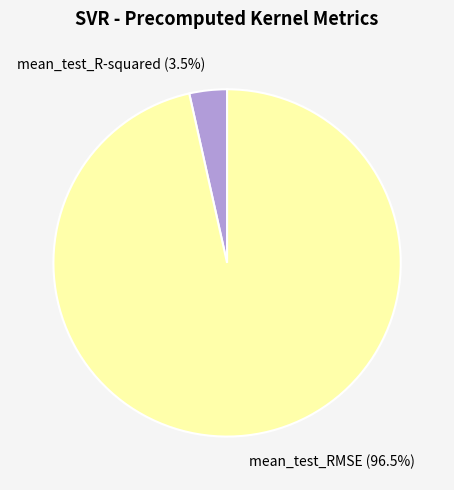

Is the sum of mean_test_RMSE and mean_test_R-squared greater than half?

Yes